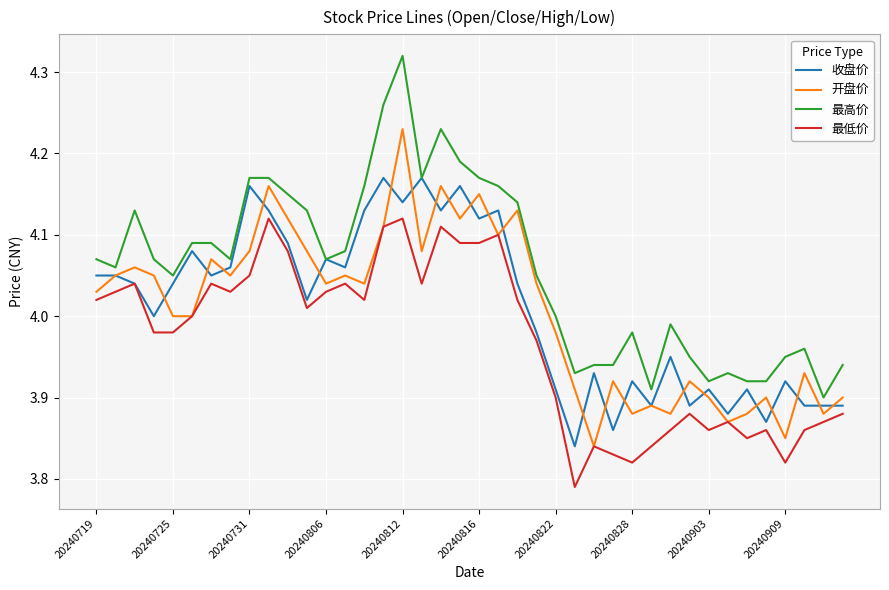

Which series has the largest range (max minus min)?

最高价